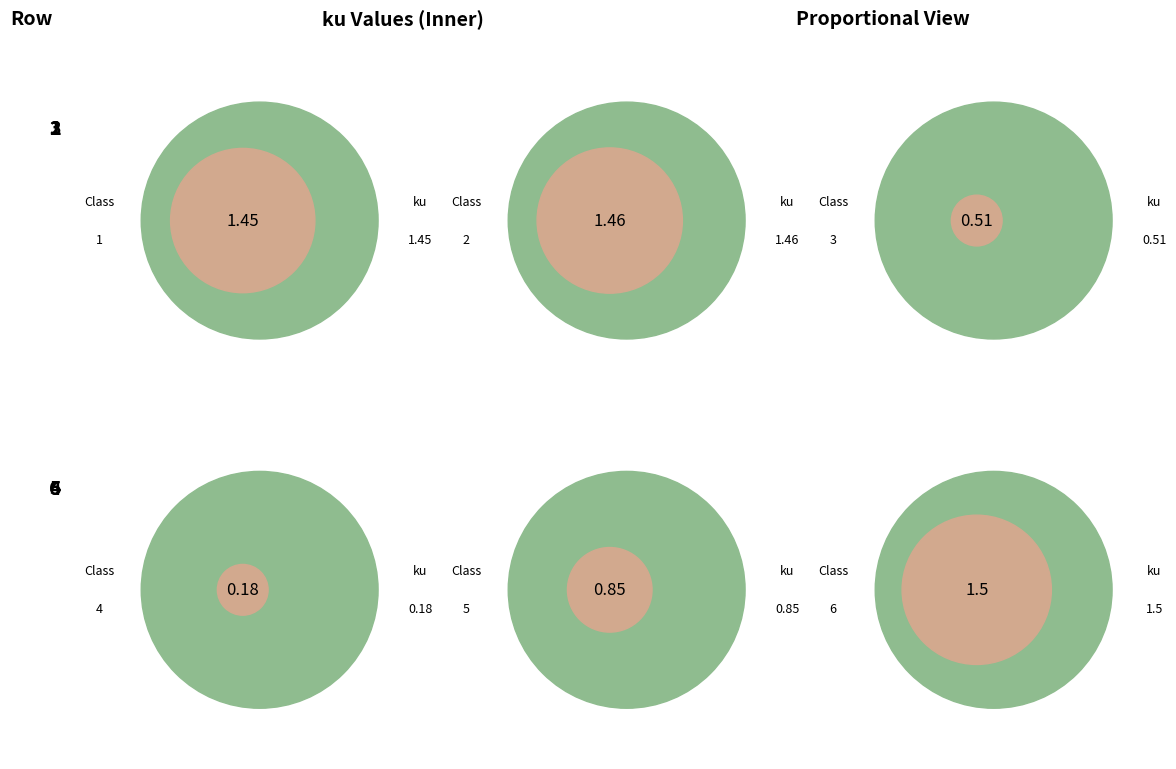

Is there a majority slice in this chart?

No